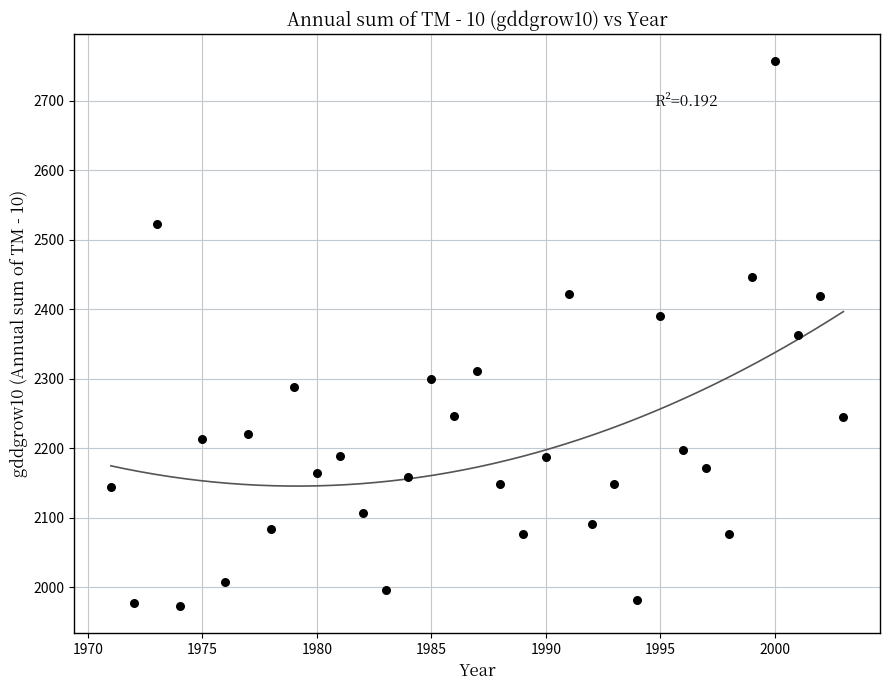

What is the range of Y values (max minus min)?

784.0